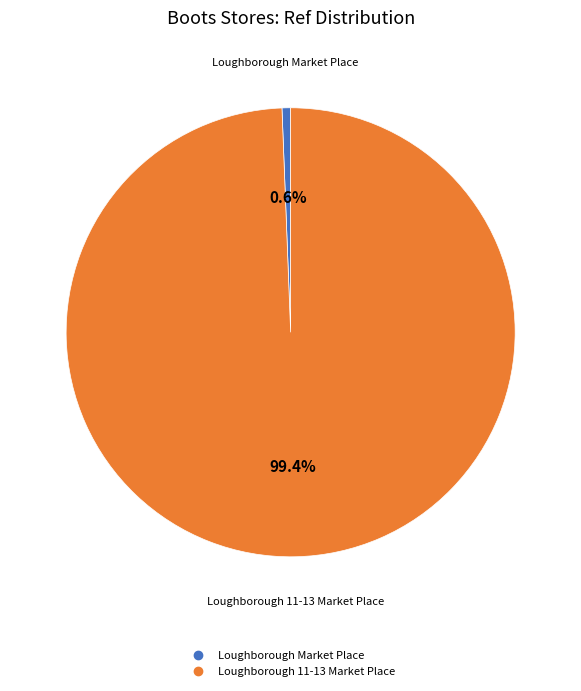

What portion of the pie excludes Loughborough 11-13 Market Place?

0.6%